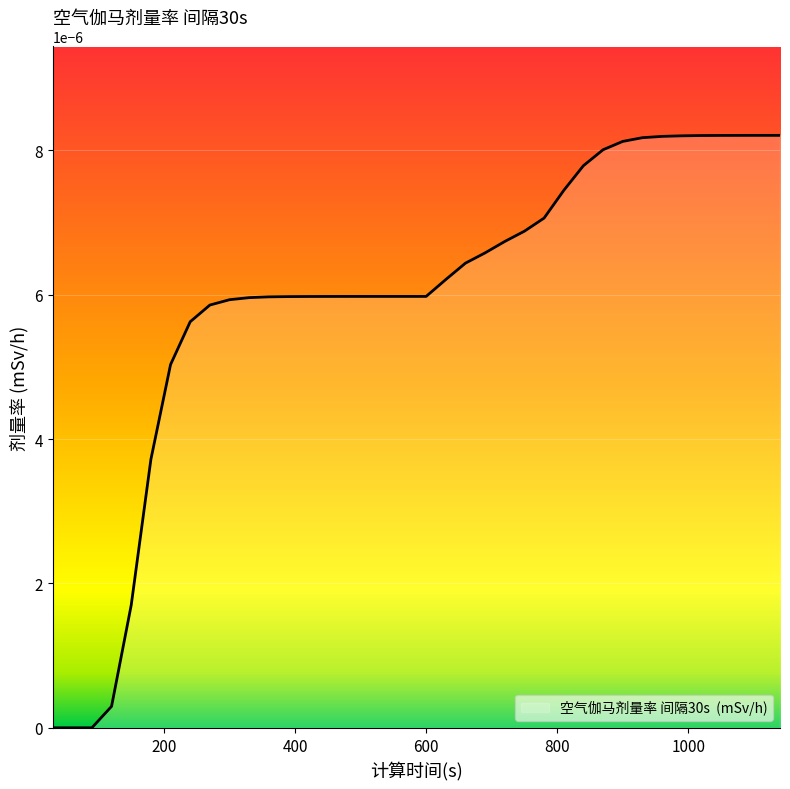

Which category has the lowest value across all series?

30